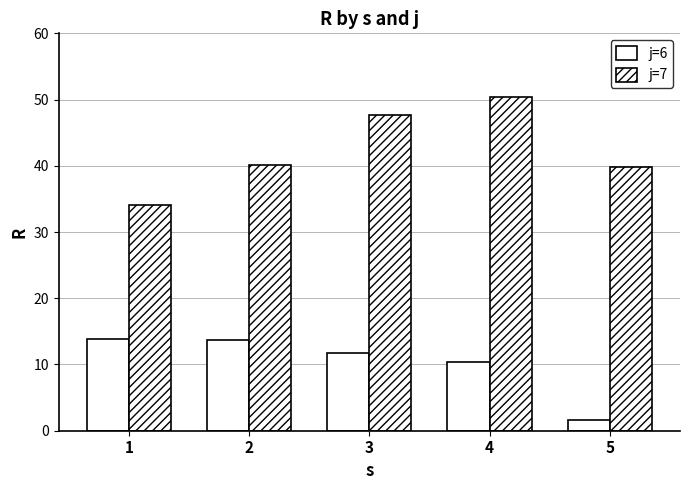

Is it true that j=7 equals 50.4 at 4?

True